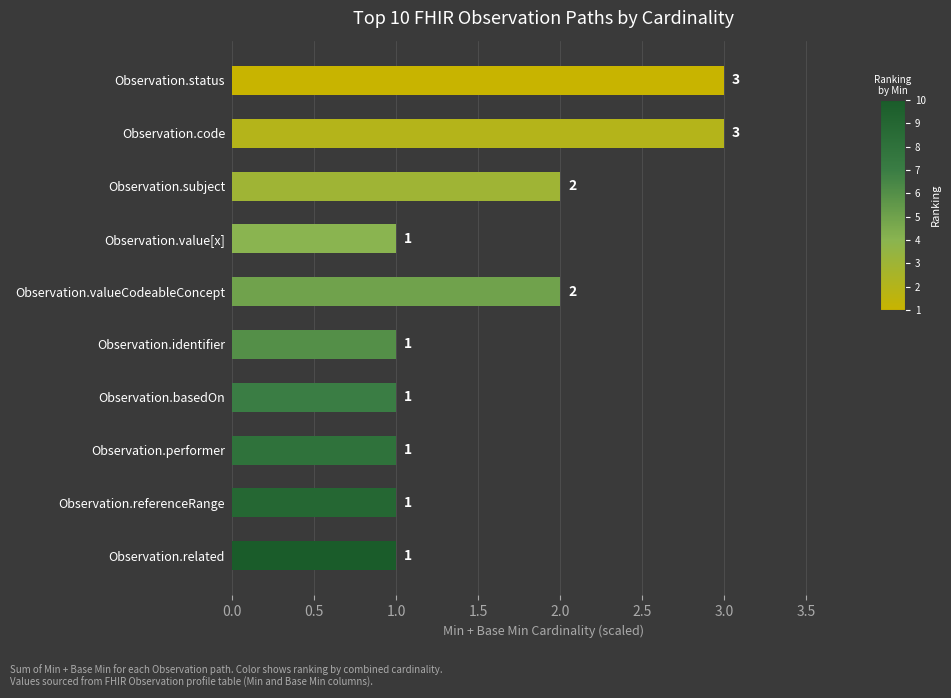

What is the difference between the second highest and minimum values?

2